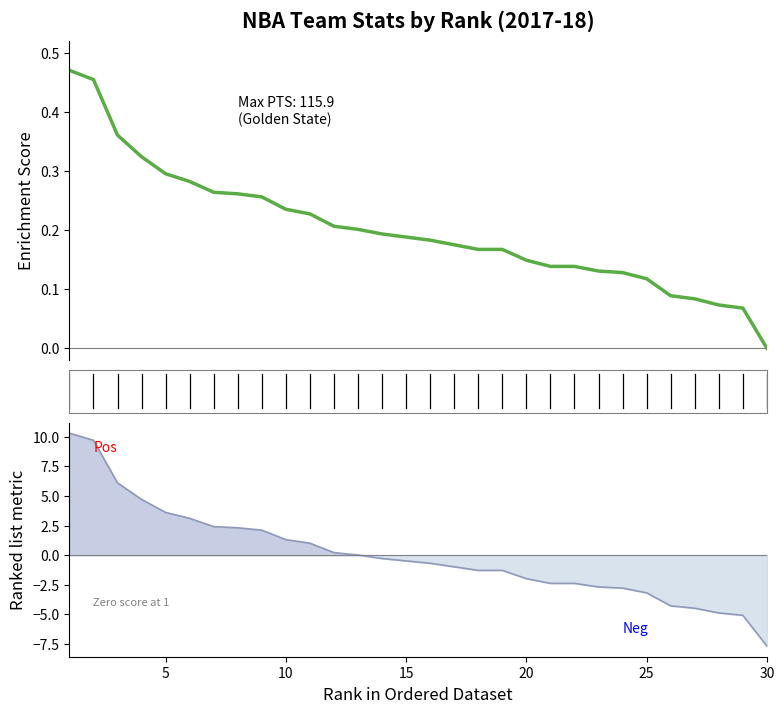

True or false: PTS metric and PTS (normalized) intersect in this chart.

True